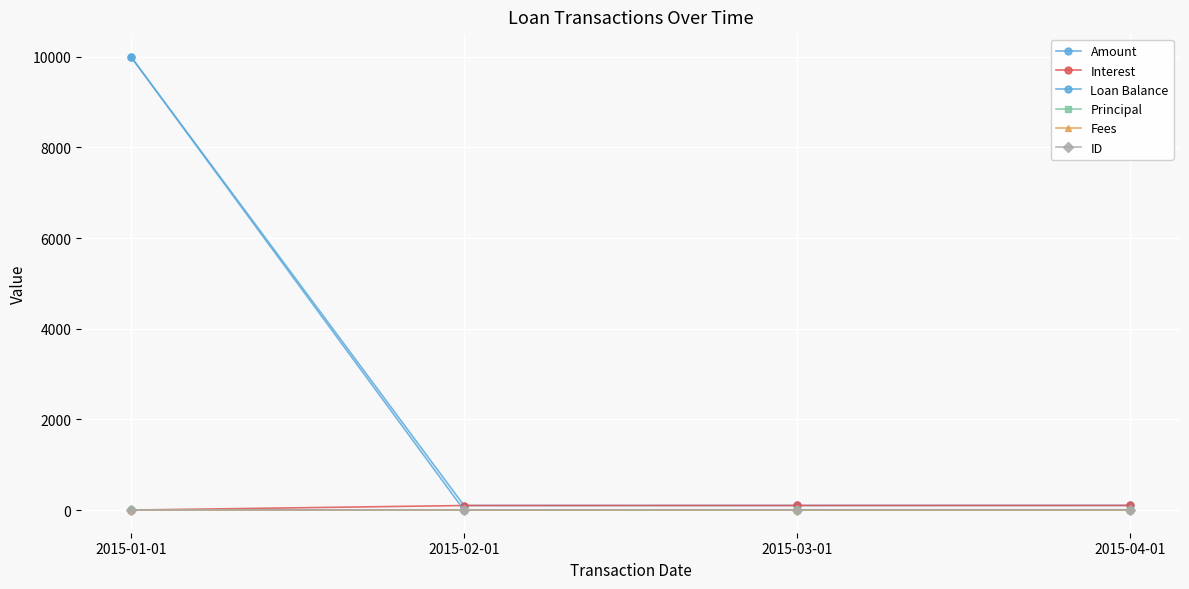

What is the spread (max minus min) of values at 2015-01-01?

10000.0